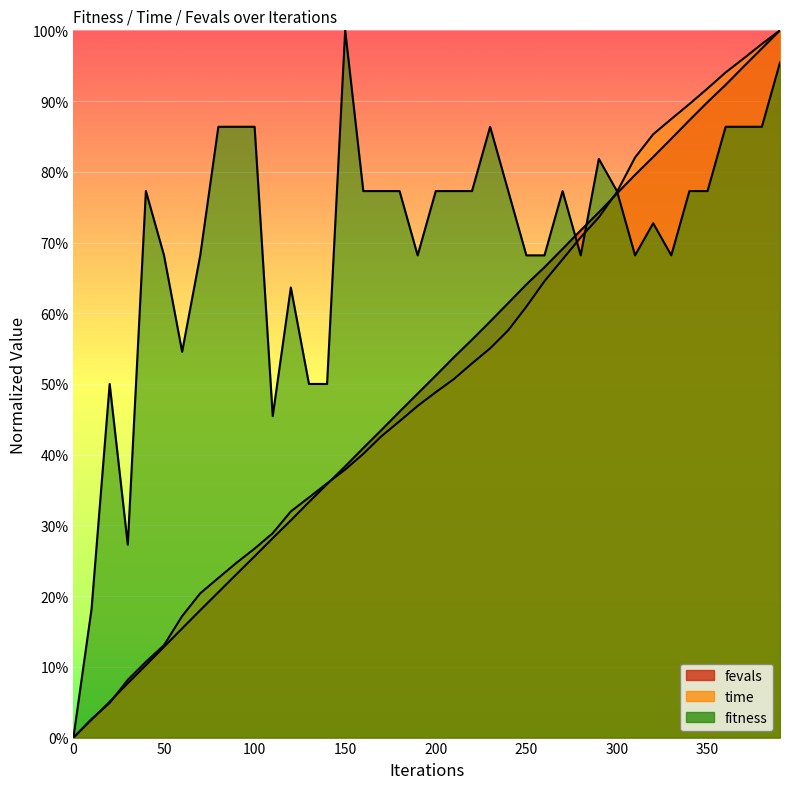

Reading right to left, what are all the values shown in this chart?

fitness: 1.0	0.9	0.9	0.9	0.8	0.8	0.7	0.7	0.7	0.8	0.8	0.7	0.8	0.7	0.7	0.8	0.9	0.8	0.8	0.8	0.7	0.8	0.8	0.8	1.0	0.5	0.5	0.6	0.5	0.9	0.9	0.9	0.7	0.5	0.7	0.8	0.3	0.5	0.2	0.0
time: 1.0	1.0	1.0	0.9	0.9	0.9	0.9	0.9	0.8	0.8	0.7	0.7	0.7	0.6	0.6	0.6	0.6	0.5	0.5	0.5	0.5	0.4	0.4	0.4	0.4	0.4	0.3	0.3	0.3	0.3	0.2	0.2	0.2	0.2	0.1	0.1	0.1	0.0	0.0	0.0
fevals: 1.0	1.0	0.9	0.9	0.9	0.9	0.8	0.8	0.8	0.8	0.7	0.7	0.7	0.7	0.6	0.6	0.6	0.6	0.5	0.5	0.5	0.5	0.4	0.4	0.4	0.4	0.3	0.3	0.3	0.3	0.2	0.2	0.2	0.2	0.1	0.1	0.1	0.1	0.0	0.0